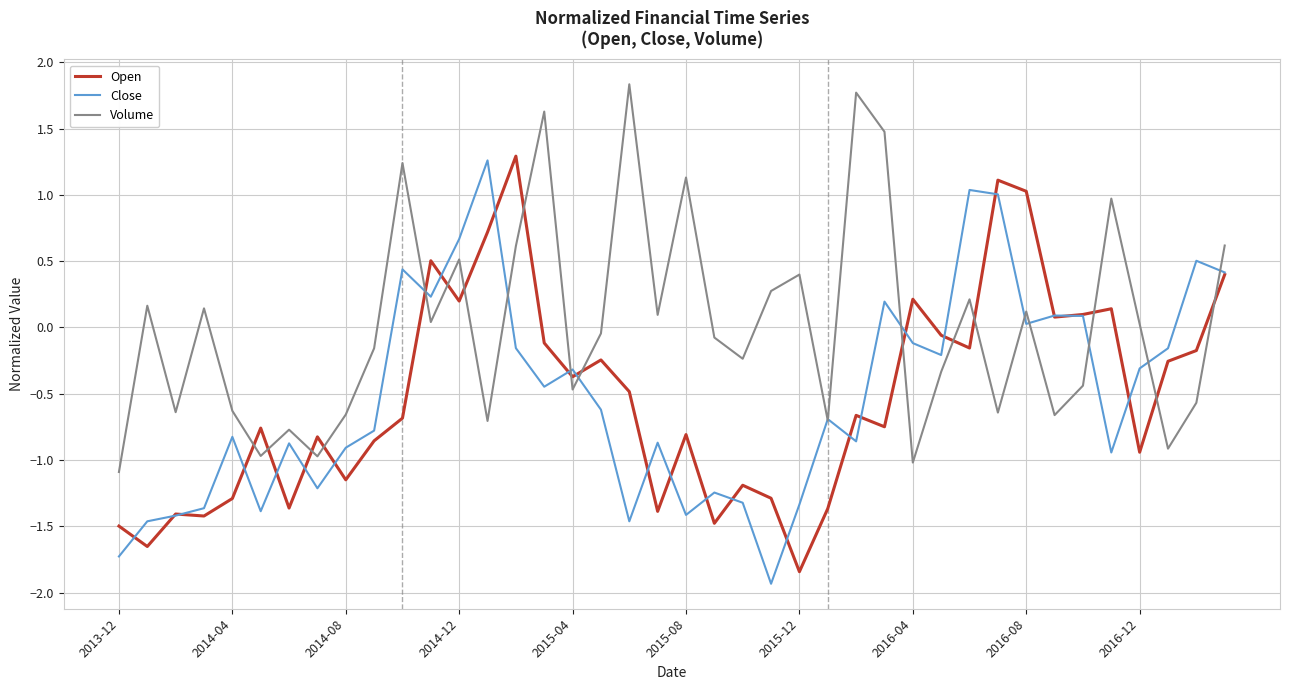

What is the highest value of the Volume series?

1.8